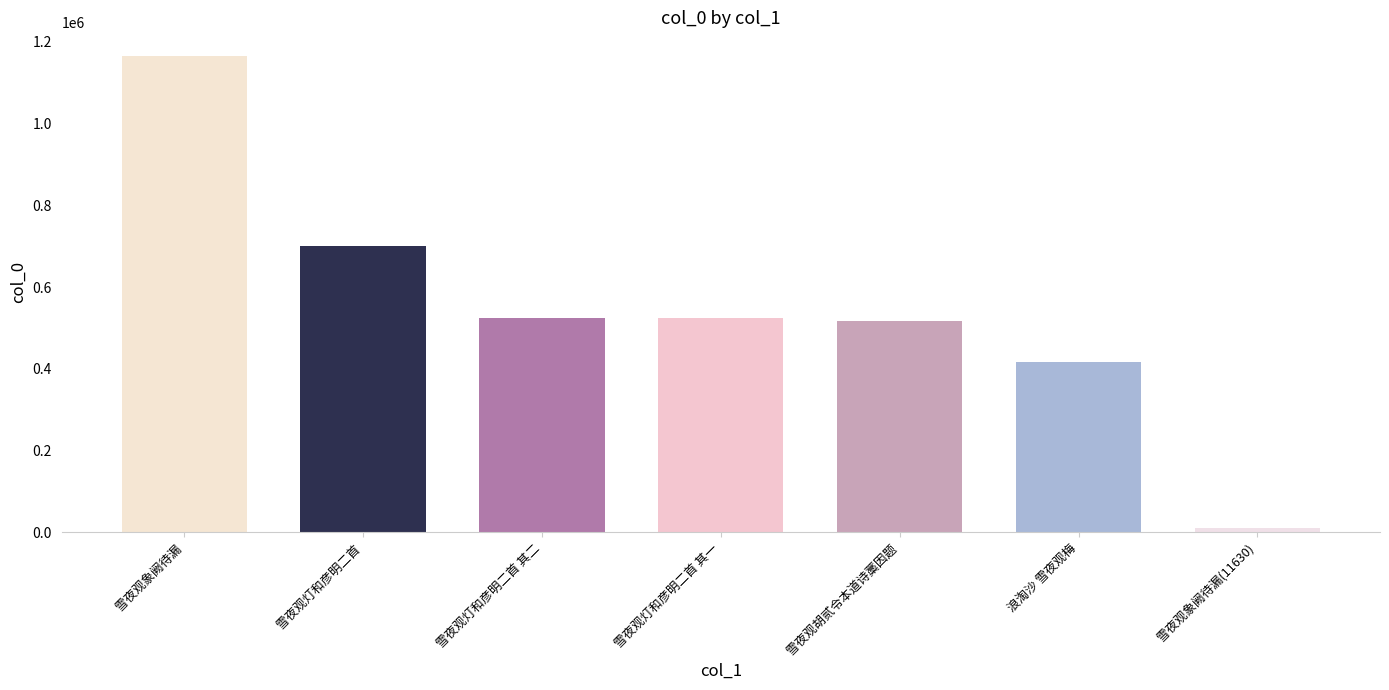

Read the value at 雪夜观灯和彦明二首 其二.

524960